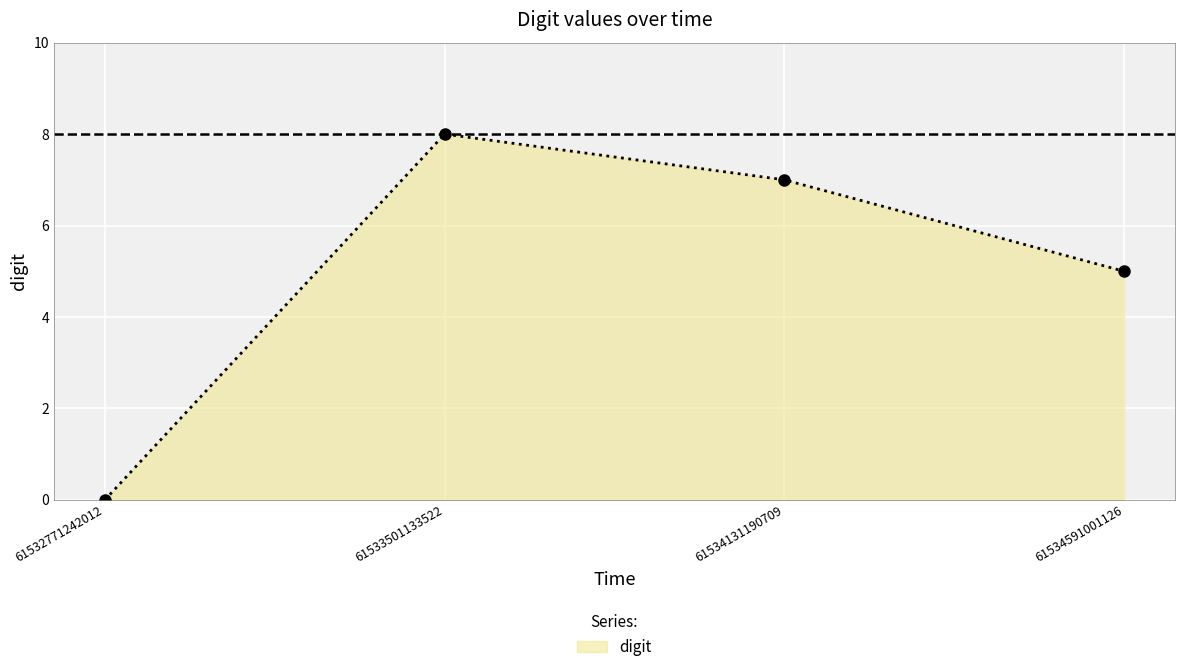

What is the change in value from 61533501133522 to 61534591001126?

-3